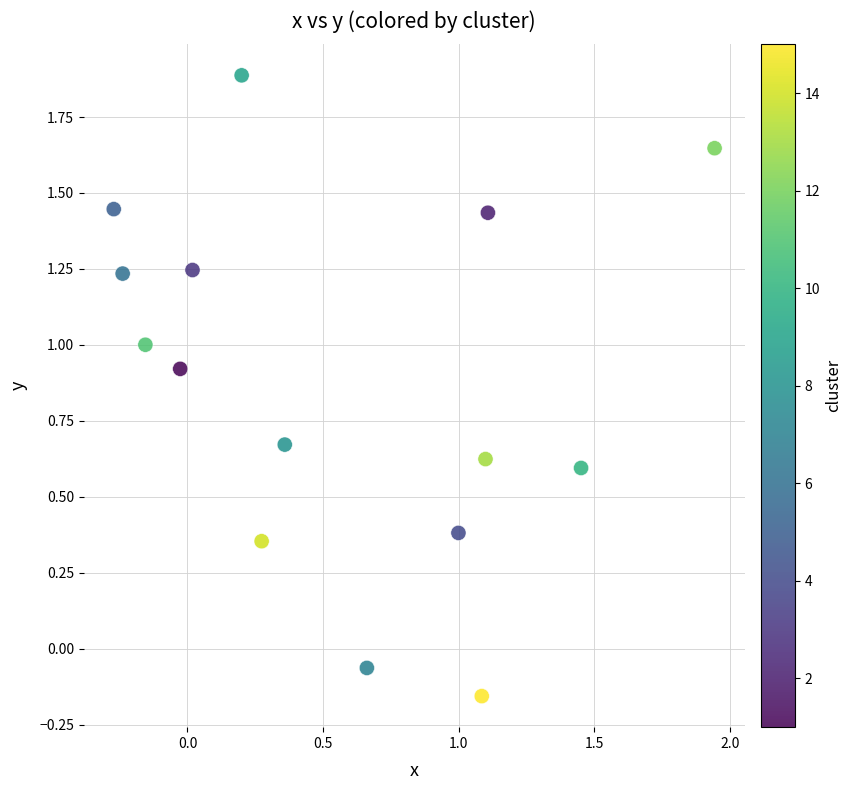

What is the range of X values (max minus min)?

2.2